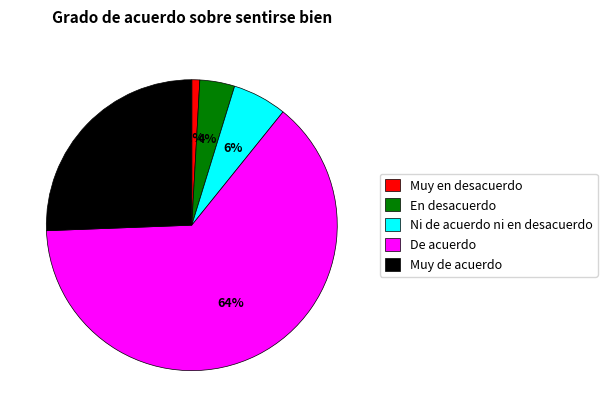

How many slices are in this pie chart?

5